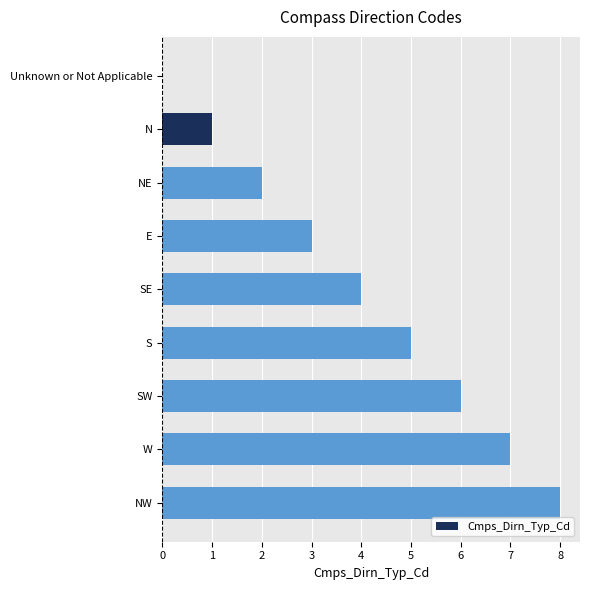

What is the sum of all values?

36